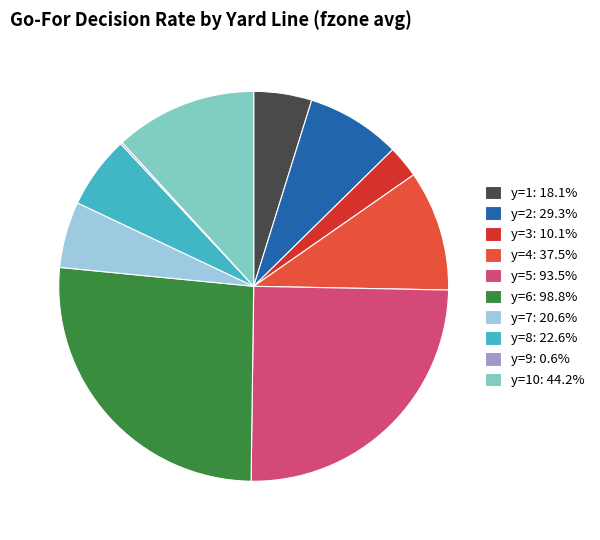

Is the sum of y=2: 29.3% and y=10: 44.2% greater than half?

No